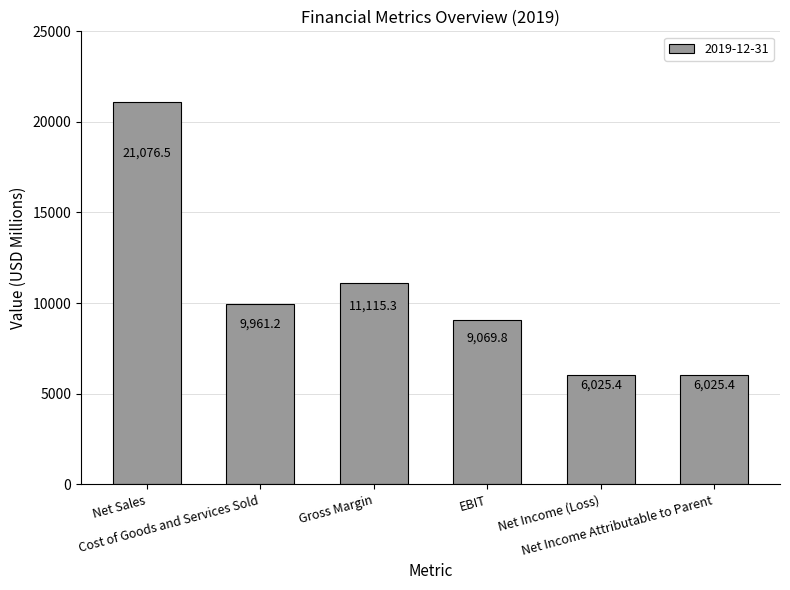

What is the change in value from Net Sales to Cost of Goods and Services Sold?

-11115.3